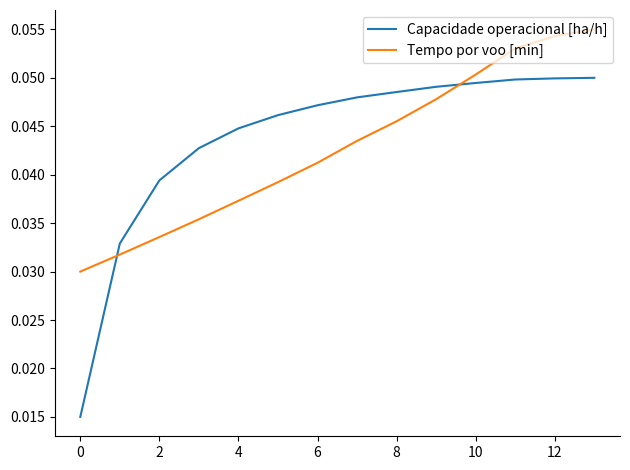

List the series in order of their peak value, highest first.

Tempo por voo [min], Capacidade operacional [ha/h]